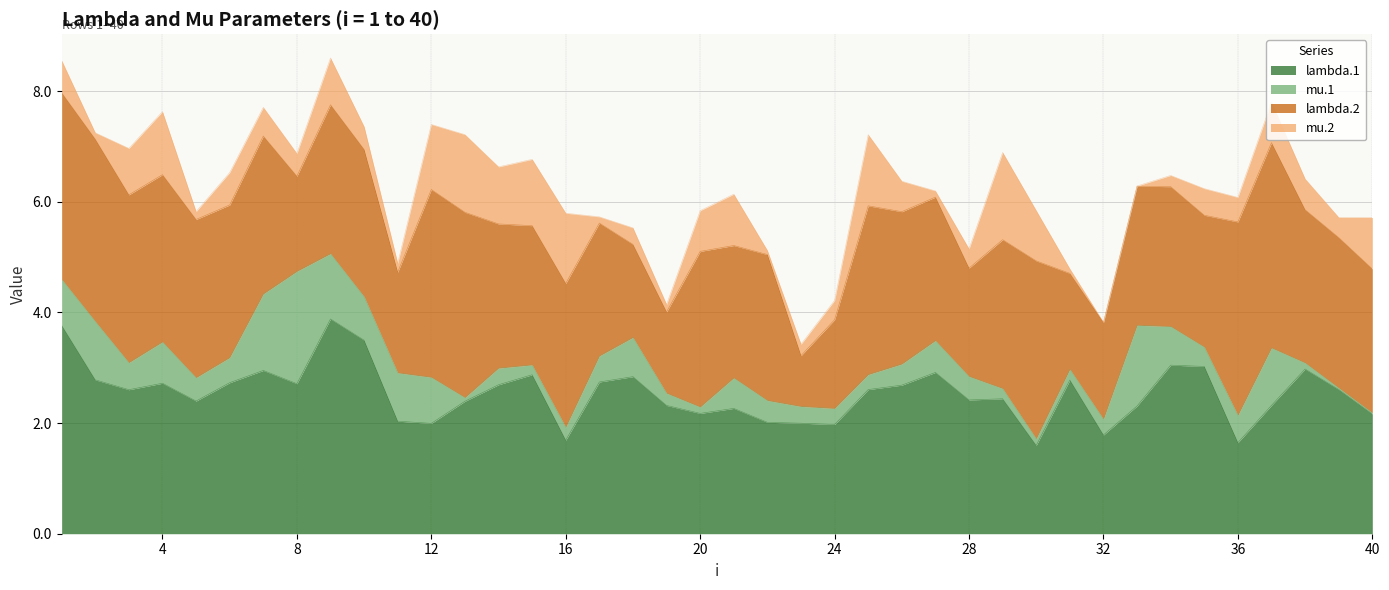

What is the spread (max minus min) of values at 28?

2.1